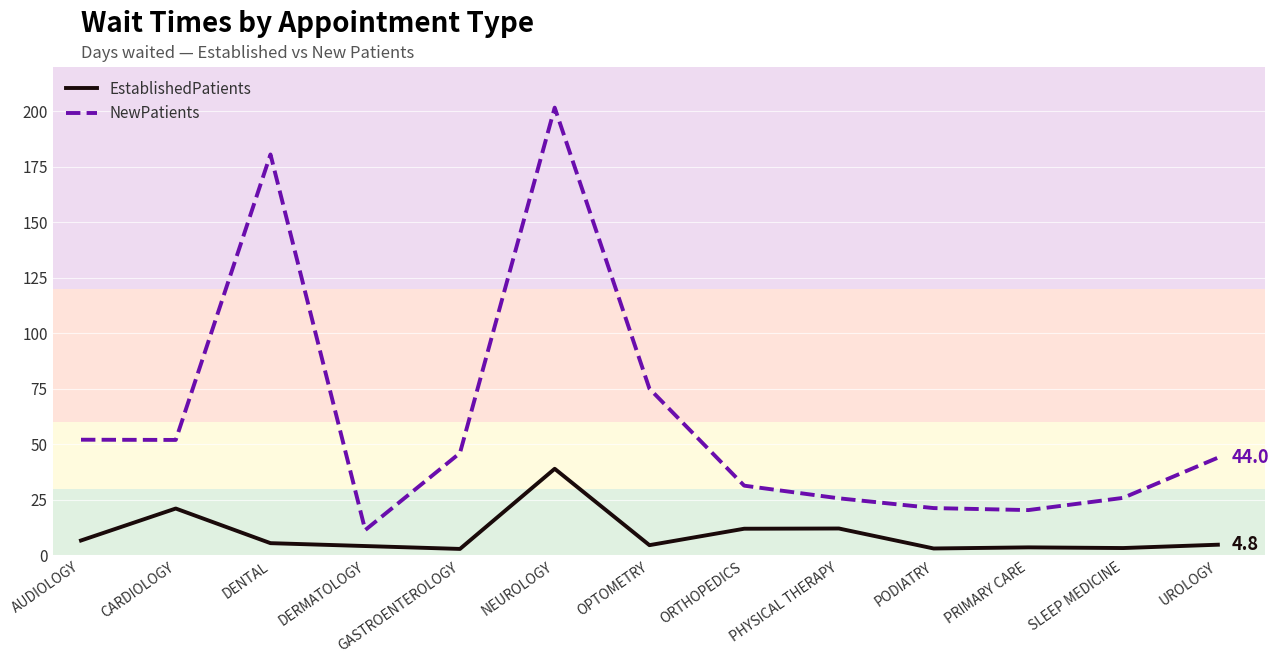

What position from the right is PHYSICAL THERAPY?

5